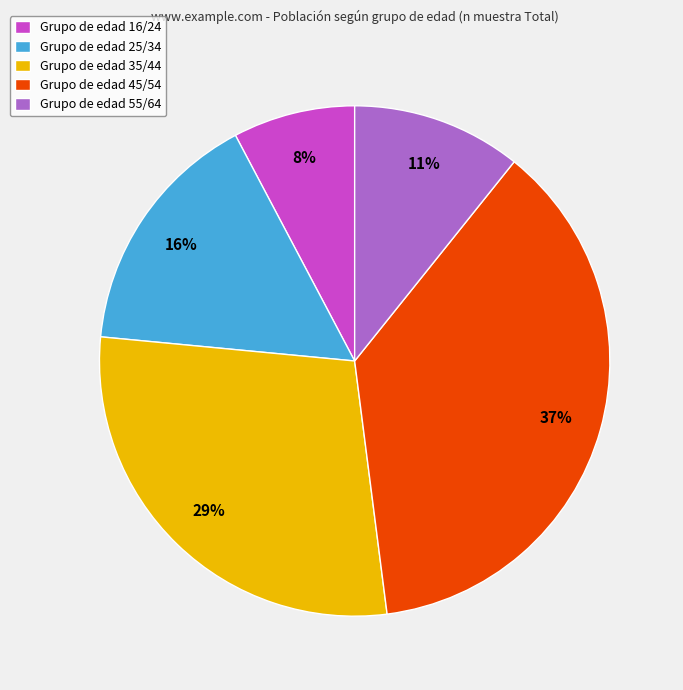

Is there a majority slice in this chart?

No